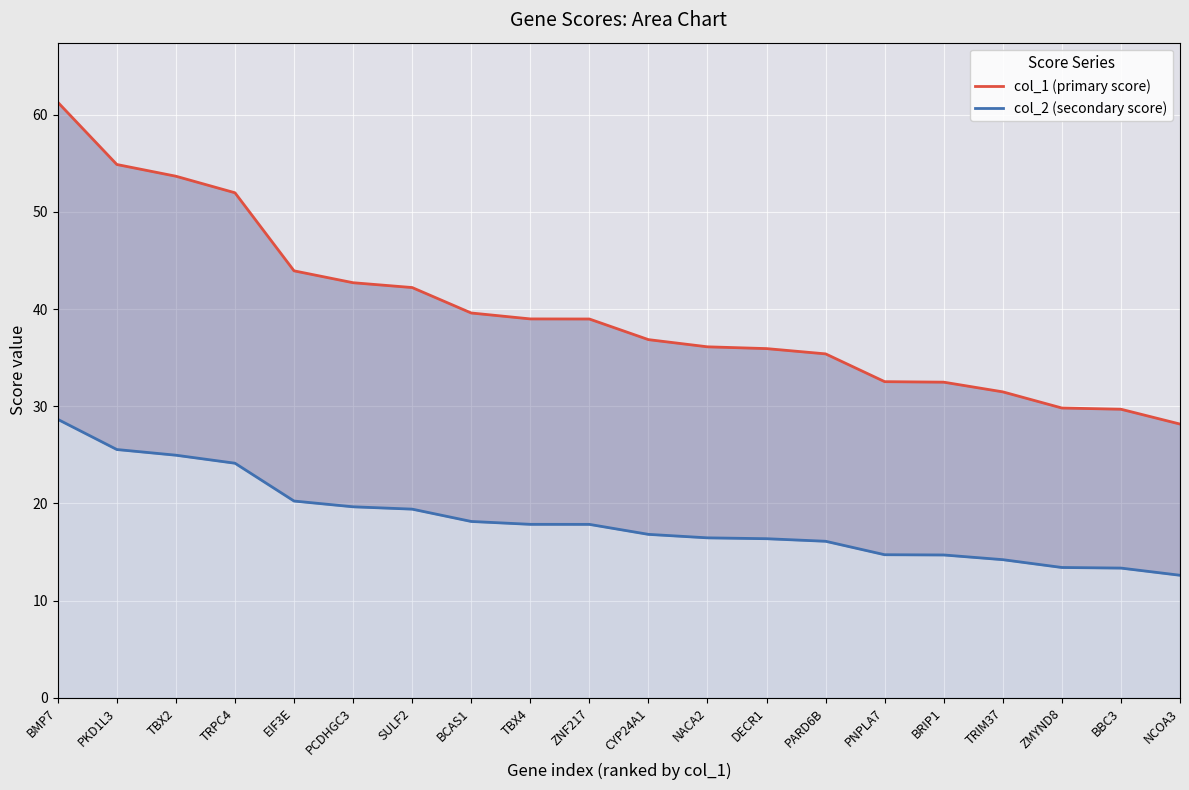

At how many categories does at least one series exceed 39?

8